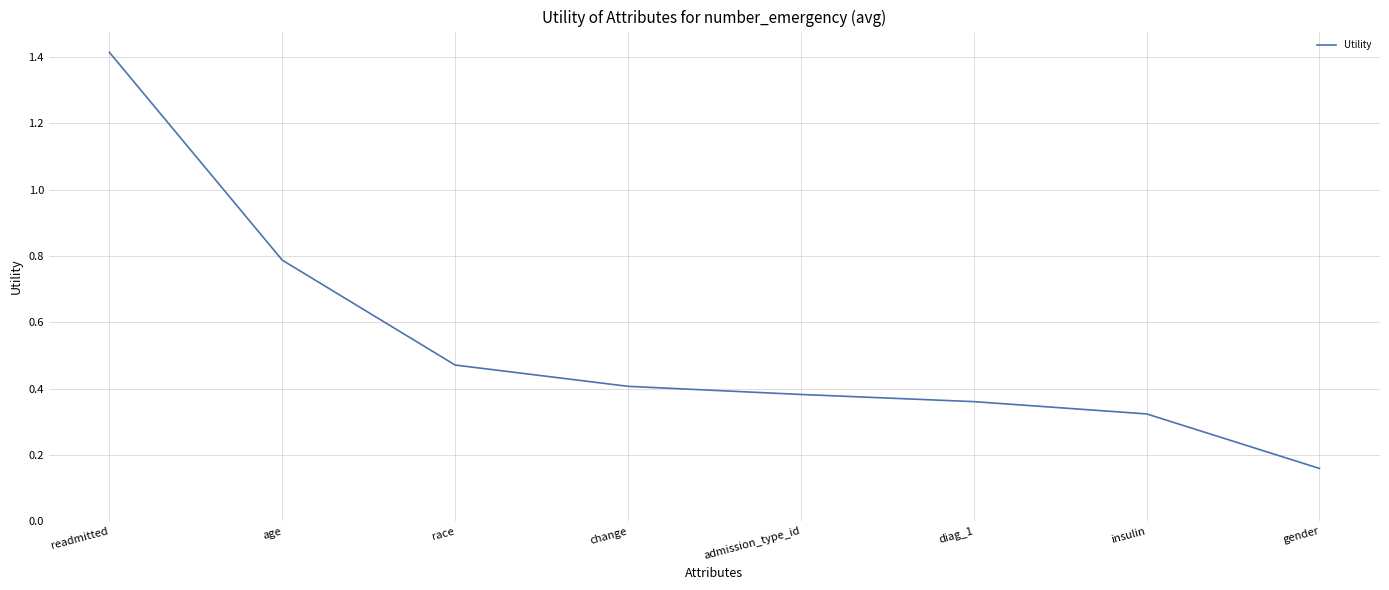

Rank the categories by value from lowest to highest.

gender, insulin, diag_1, admission_type_id, change, race, age, readmitted